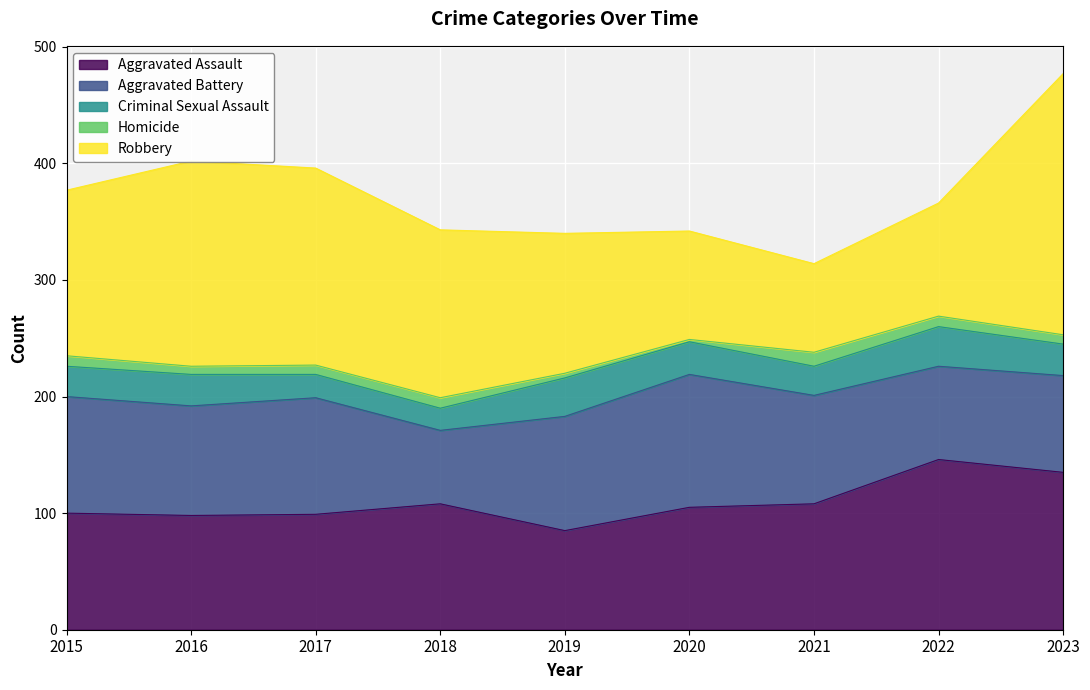

True or false: Criminal Sexual Assault and Aggravated Battery intersect in this chart.

False